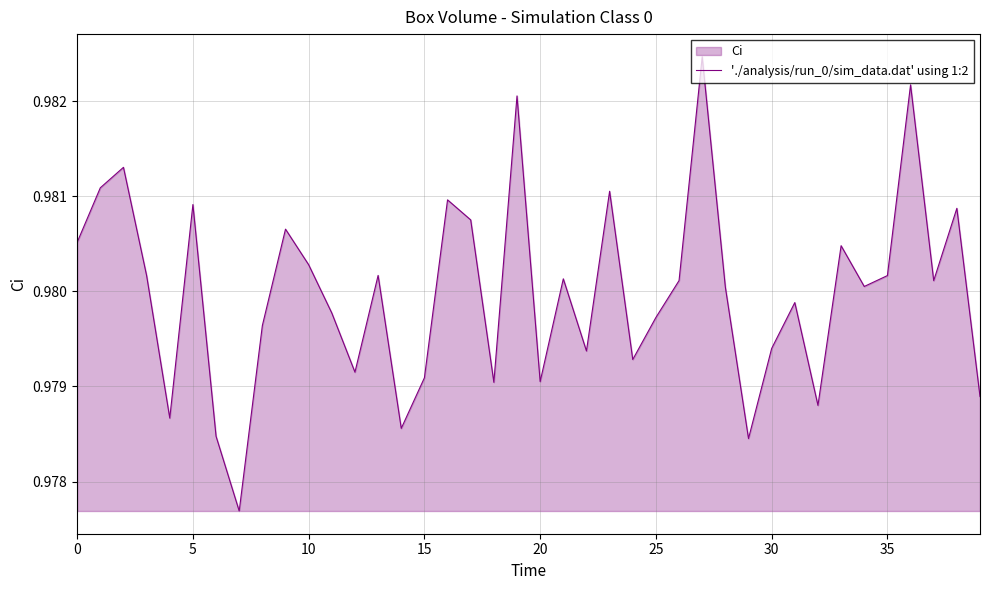

The value at 20 is 0.4. True or false?

False